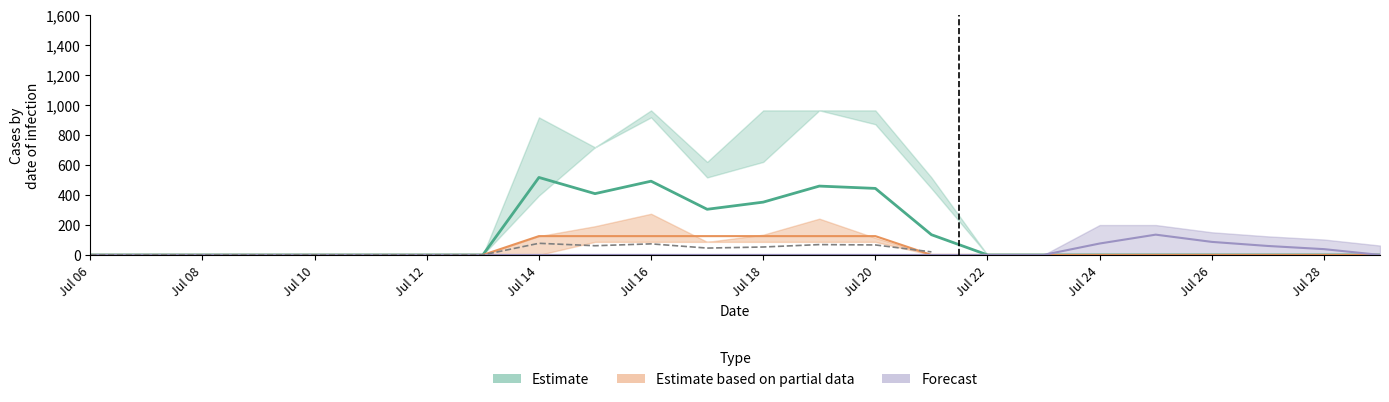

What is the maximum value shown in the chart?

962.7